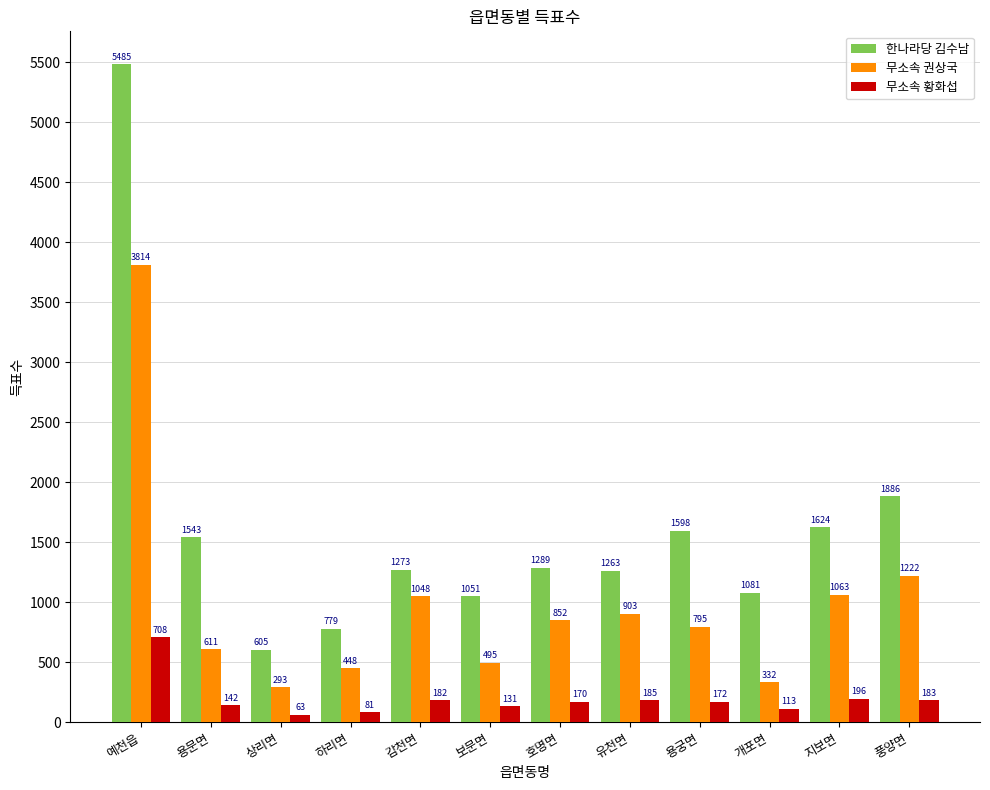

The 한나라당 김수남 series shows 1311 at 풍양면. True or false?

False